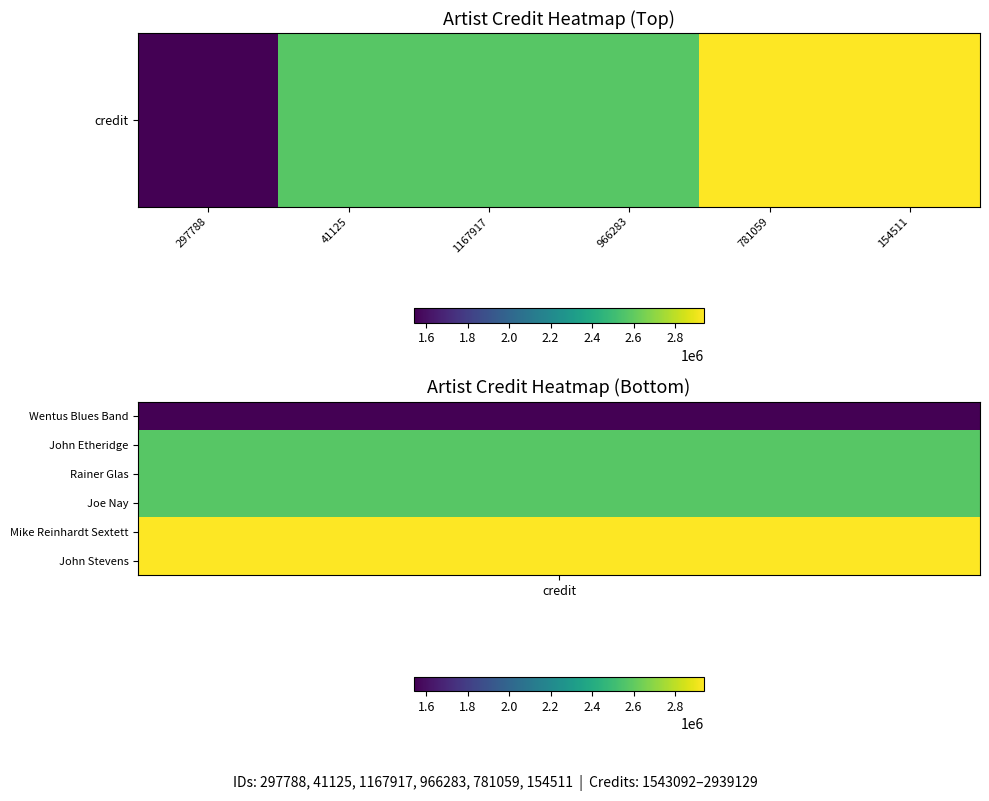

At which label is the value closest to 2241110?

41125